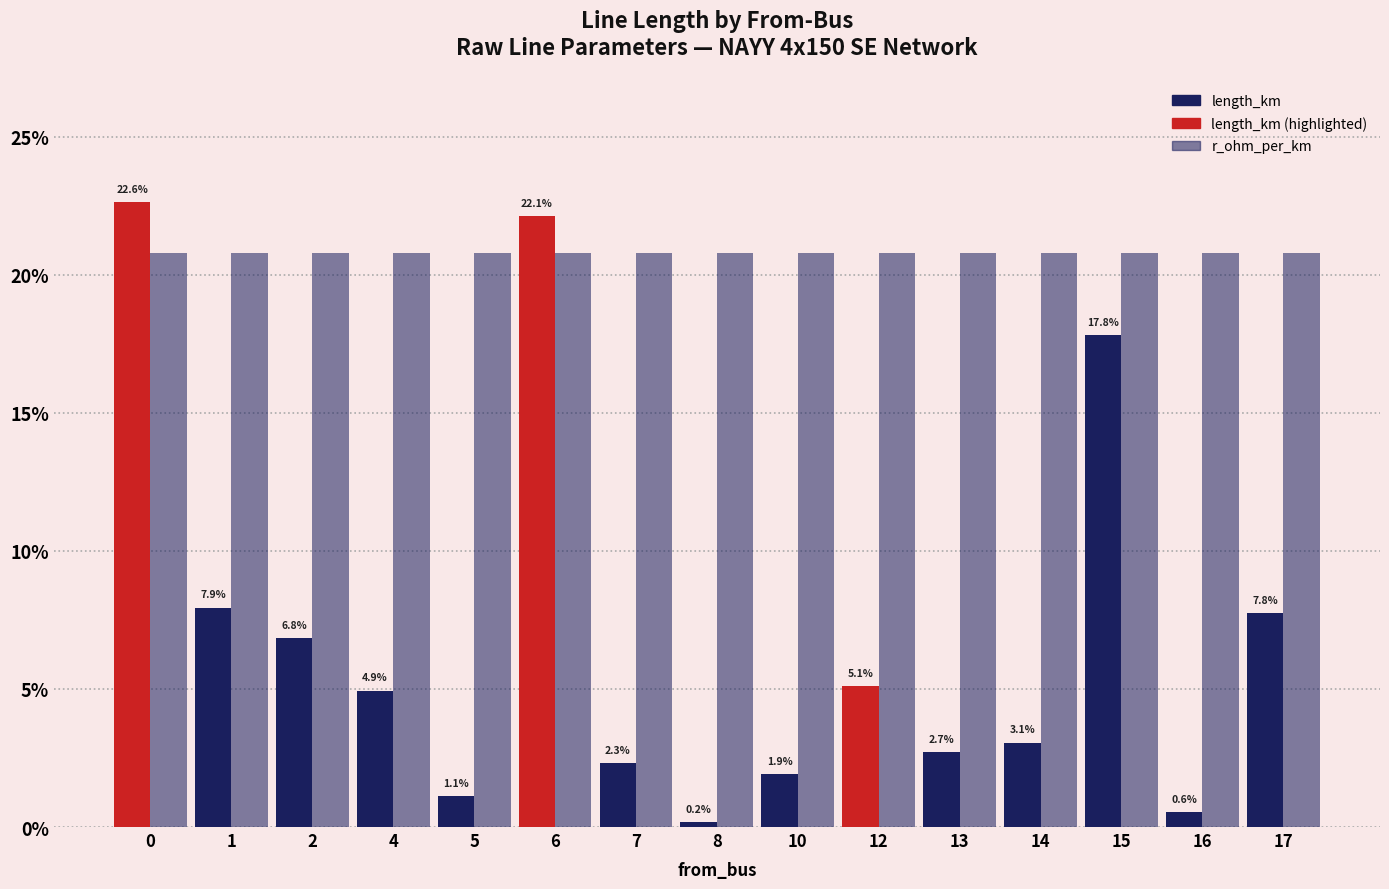

Rank the categories by length_km value from highest to lowest.

0, 6, 15, 1, 17, 2, 12, 4, 14, 13, 7, 10, 5, 16, 8